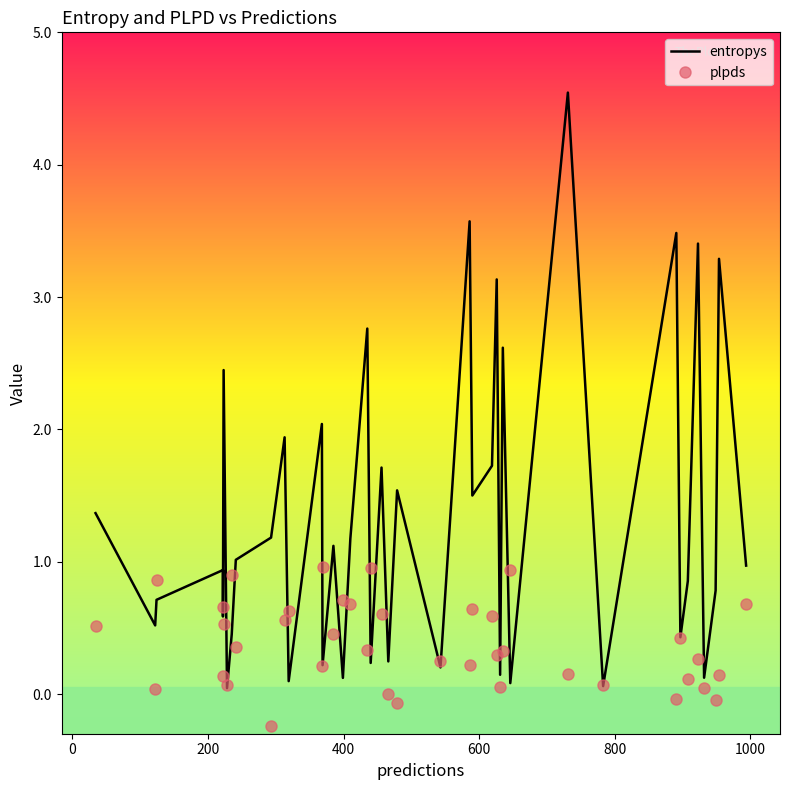

True or false: entropys and plpds intersect in this chart.

True